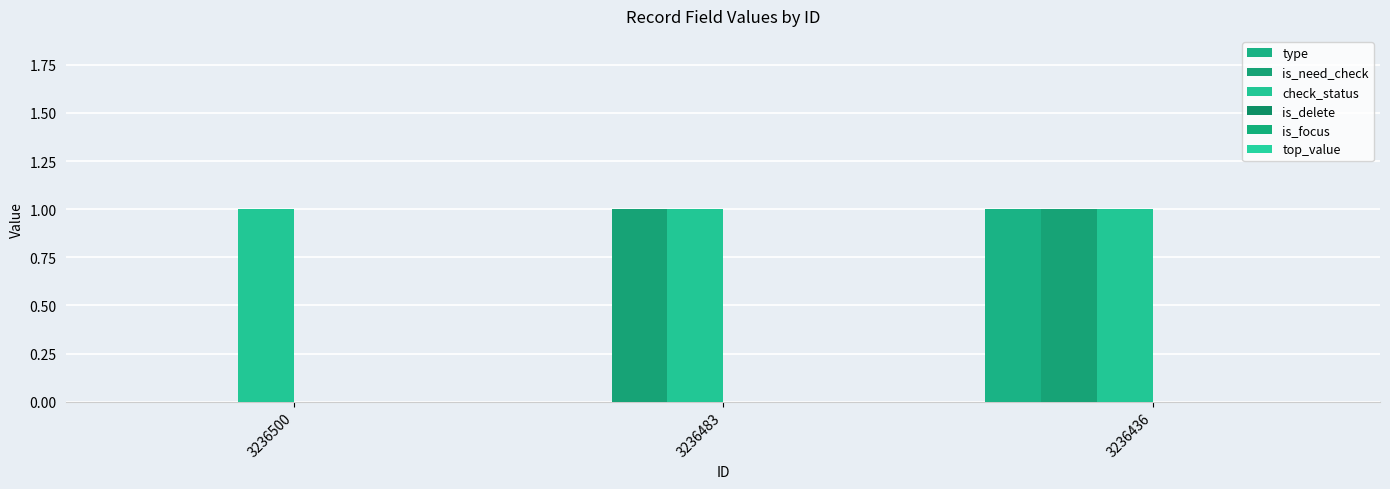

Reading left to right, what are all the values shown in this chart?

type: 0	0	1
is_need_check: 0	1	1
check_status: 1	1	1
is_delete: 0	0	0
is_focus: 0	0	0
top_value: 0	0	0